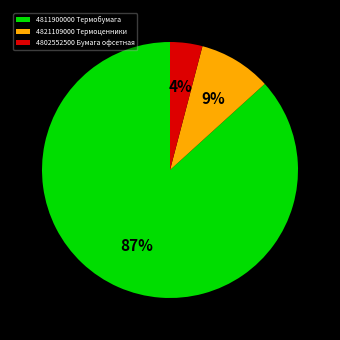

To the nearest percent, what is the difference between the 4811900000 Термобумага and 4821109000 Термоценники slice percentages?

78%